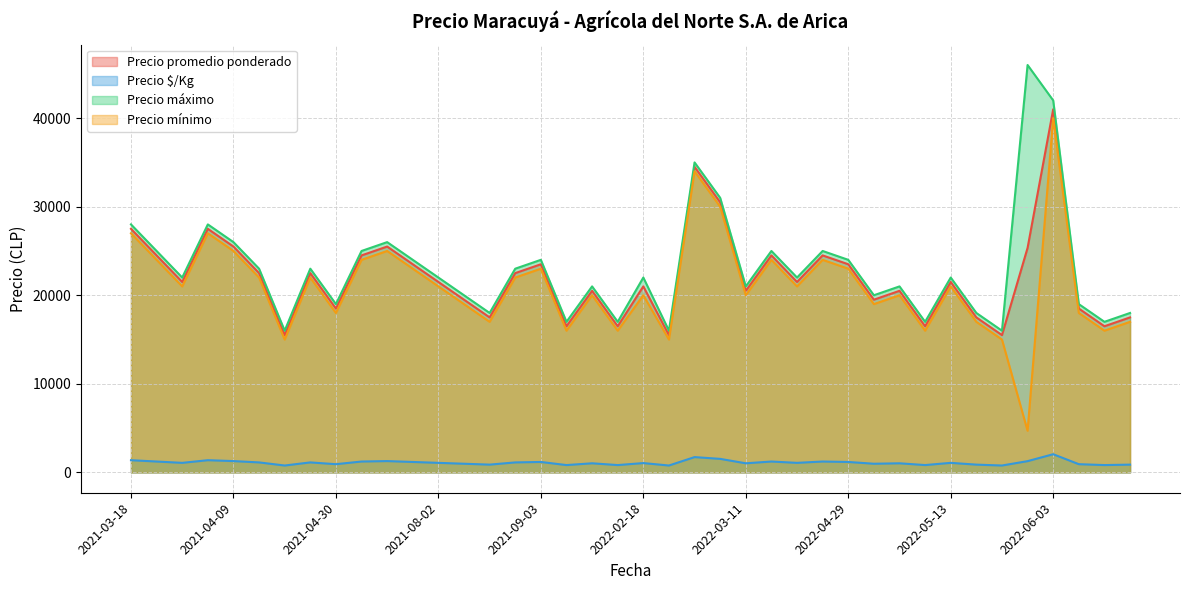

Reading right to left, what are all the values shown in this chart?

Precio promedio ponderado: 2022-07-22=17500	2022-07-18=16500	2022-06-03=18500	2022-06-03=41000	2022-05-23=25350	2022-05-23=15500	2022-05-23=17500	2022-05-13=21500	2022-05-13=16500	2022-05-09=19500	2022-05-09=20500	2022-04-29=23500	2022-04-07=24500	2022-03-21=21500	2022-03-17=24500	2022-03-11=20500	2022-03-11=30500	2022-02-28=34500	2022-02-25=15500	2022-02-18=16500	2022-02-18=21000	2022-01-28=16500	2022-01-28=20500	2021-09-03=23500	2021-08-06=22500	2021-08-06=17500	2021-08-02=19500	2021-08-02=21500	2021-05-14=24500	2021-05-14=23500	2021-05-14=25500	2021-04-30=18500	2021-04-30=22500	2021-04-23=15500	2021-04-23=22500	2021-04-09=25500	2021-04-09=27500	2021-03-22=21500	2021-03-22=24500	2021-03-18=27500
Precio $/Kg: 2022-07-22=875	2022-07-18=825	2022-06-03=925	2022-06-03=2050	2022-05-23=1268	2022-05-23=775	2022-05-23=875	2022-05-13=1075	2022-05-13=825	2022-05-09=975	2022-05-09=1025	2022-04-29=1175	2022-04-07=1225	2022-03-21=1075	2022-03-17=1225	2022-03-11=1025	2022-03-11=1525	2022-02-28=1725	2022-02-25=775	2022-02-18=825	2022-02-18=1050	2022-01-28=825	2022-01-28=1025	2021-09-03=1175	2021-08-06=1125	2021-08-06=875	2021-08-02=975	2021-08-02=1075	2021-05-14=1225	2021-05-14=1175	2021-05-14=1275	2021-04-30=925	2021-04-30=1125	2021-04-23=775	2021-04-23=1125	2021-04-09=1275	2021-04-09=1375	2021-03-22=1075	2021-03-22=1225	2021-03-18=1375
Precio máximo: 2022-07-22=18000	2022-07-18=17000	2022-06-03=19000	2022-06-03=42000	2022-05-23=46000	2022-05-23=16000	2022-05-23=18000	2022-05-13=22000	2022-05-13=17000	2022-05-09=20000	2022-05-09=21000	2022-04-29=24000	2022-04-07=25000	2022-03-21=22000	2022-03-17=25000	2022-03-11=21000	2022-03-11=31000	2022-02-28=35000	2022-02-25=16000	2022-02-18=17000	2022-02-18=22000	2022-01-28=17000	2022-01-28=21000	2021-09-03=24000	2021-08-06=23000	2021-08-06=18000	2021-08-02=20000	2021-08-02=22000	2021-05-14=25000	2021-05-14=24000	2021-05-14=26000	2021-04-30=19000	2021-04-30=23000	2021-04-23=16000	2021-04-23=23000	2021-04-09=26000	2021-04-09=28000	2021-03-22=22000	2021-03-22=25000	2021-03-18=28000
Precio mínimo: 2022-07-22=17000	2022-07-18=16000	2022-06-03=18000	2022-06-03=40000	2022-05-23=4700	2022-05-23=15000	2022-05-23=17000	2022-05-13=21000	2022-05-13=16000	2022-05-09=19000	2022-05-09=20000	2022-04-29=23000	2022-04-07=24000	2022-03-21=21000	2022-03-17=24000	2022-03-11=20000	2022-03-11=30000	2022-02-28=34000	2022-02-25=15000	2022-02-18=16000	2022-02-18=20000	2022-01-28=16000	2022-01-28=20000	2021-09-03=23000	2021-08-06=22000	2021-08-06=17000	2021-08-02=19000	2021-08-02=21000	2021-05-14=24000	2021-05-14=23000	2021-05-14=25000	2021-04-30=18000	2021-04-30=22000	2021-04-23=15000	2021-04-23=22000	2021-04-09=25000	2021-04-09=27000	2021-03-22=21000	2021-03-22=24000	2021-03-18=27000